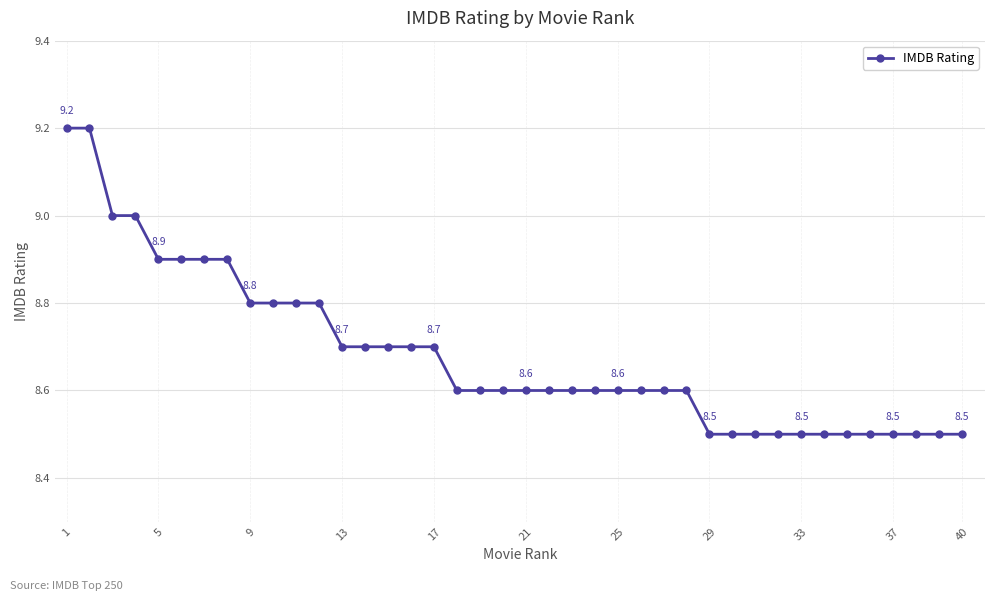

What is the minimum value shown in the chart?

8.5